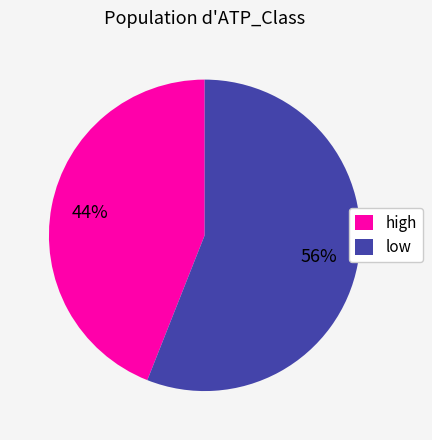

The high slice represents 44% of the pie. True or false?

True